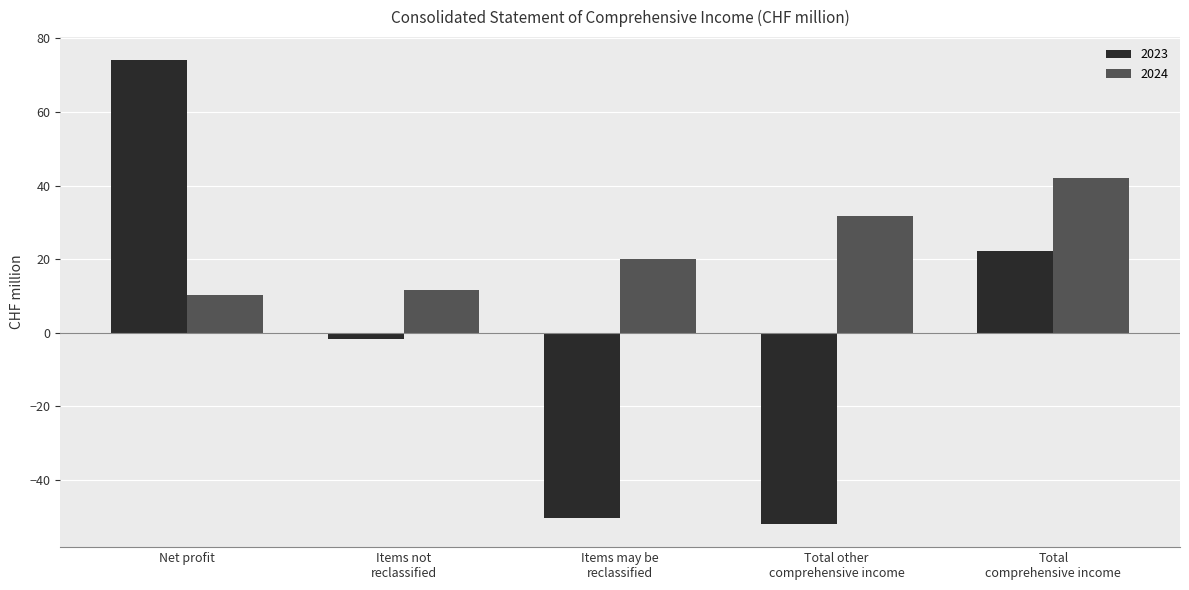

How many data points does each series have?

5